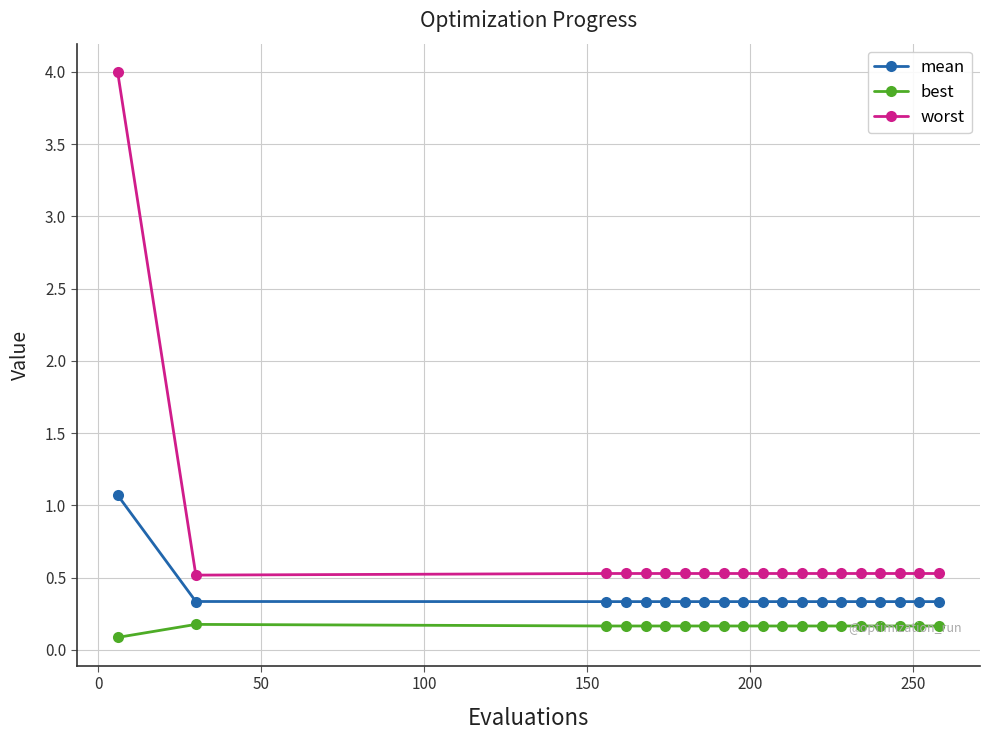

What is the value of the worst point at the 14th from the left?

0.5